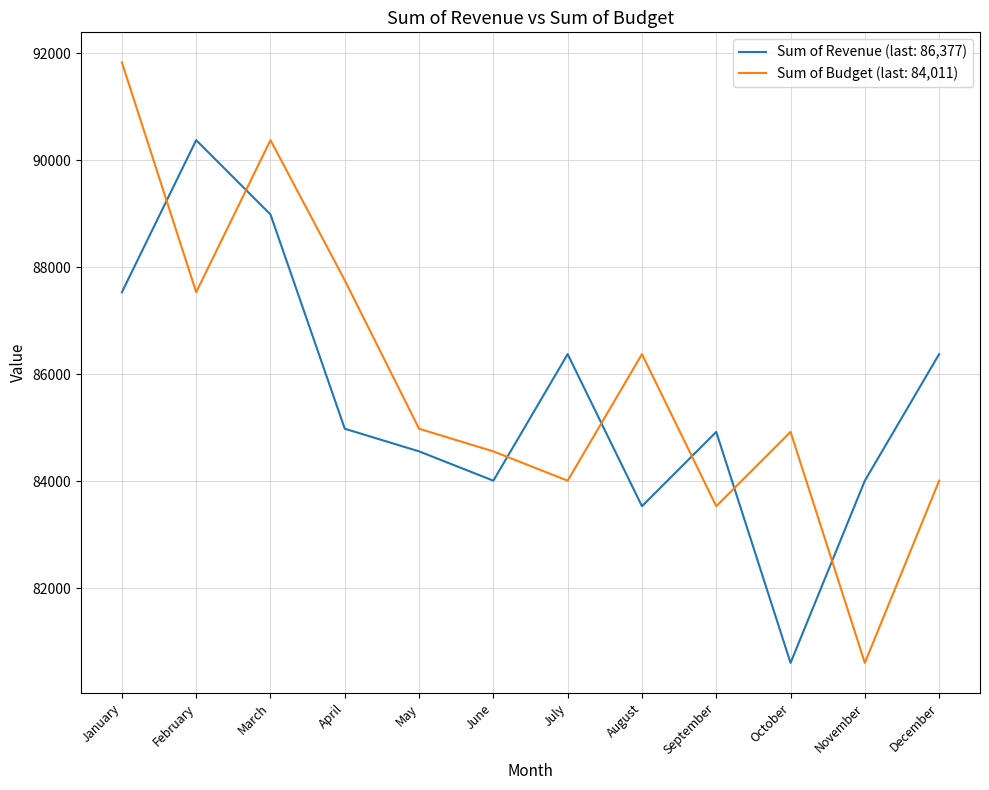

The Sum of Budget (last: 84,011) series shows 84011 at December. True or false?

True